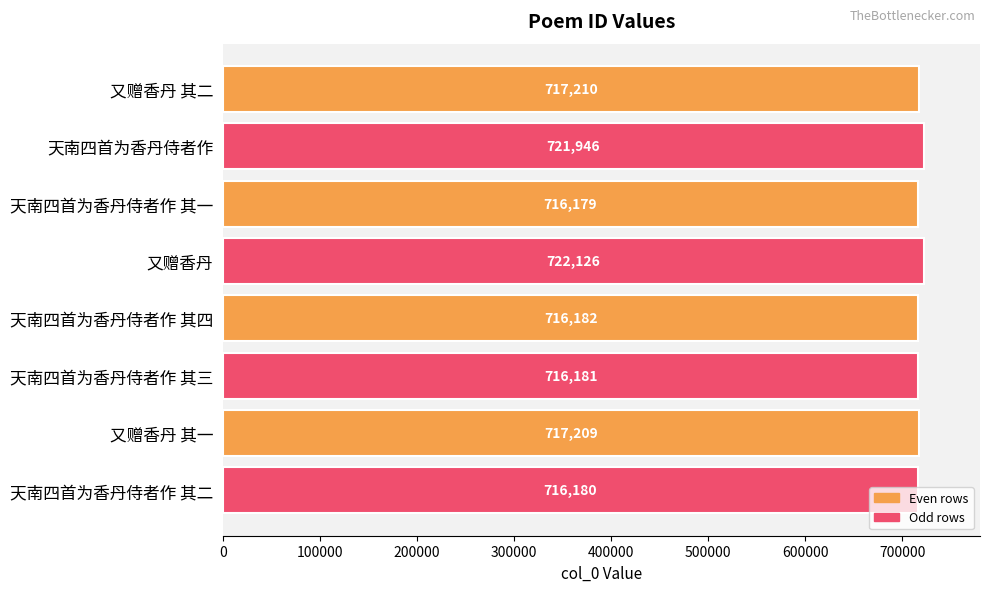

What value does the data have at 天南四首为香丹侍者作, to the nearest 100?

721900